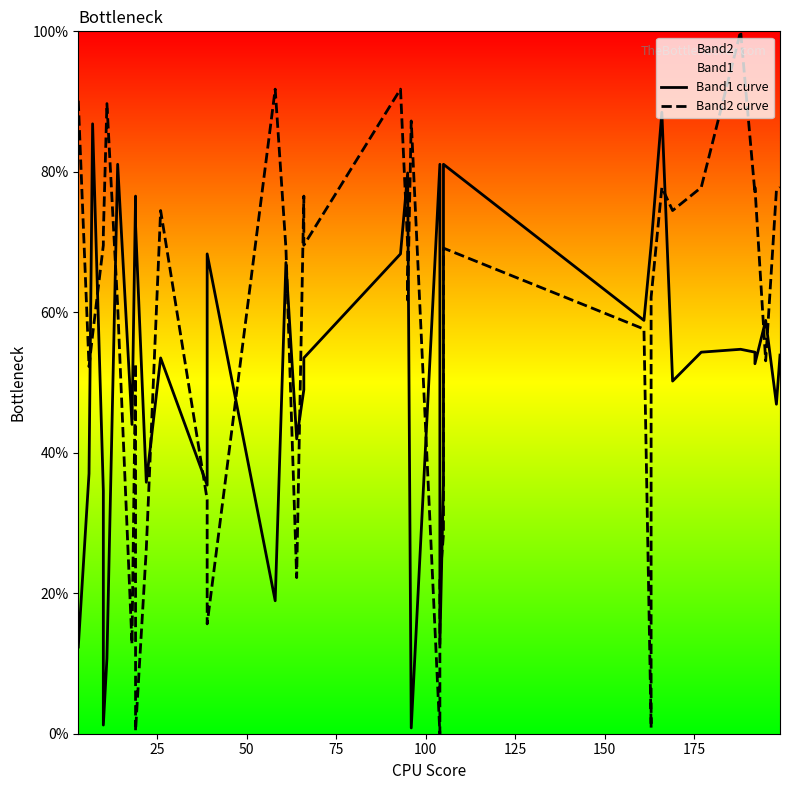

How many data points in Band1 curve are less than 53?

18